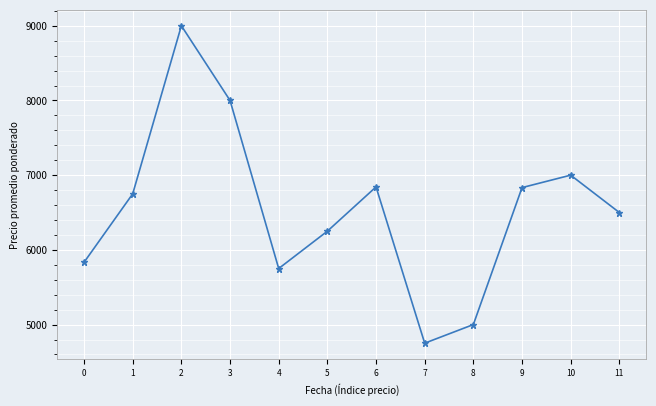

Which label corresponds to the smallest value in the chart?

7